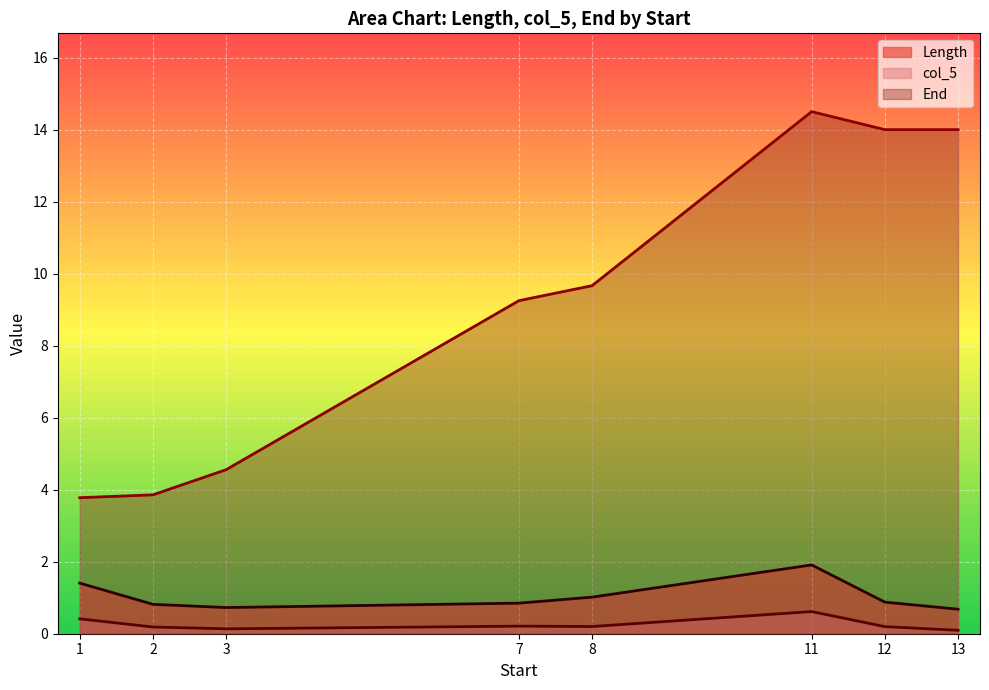

True or false: End has a value of 15.9 at 8.

False